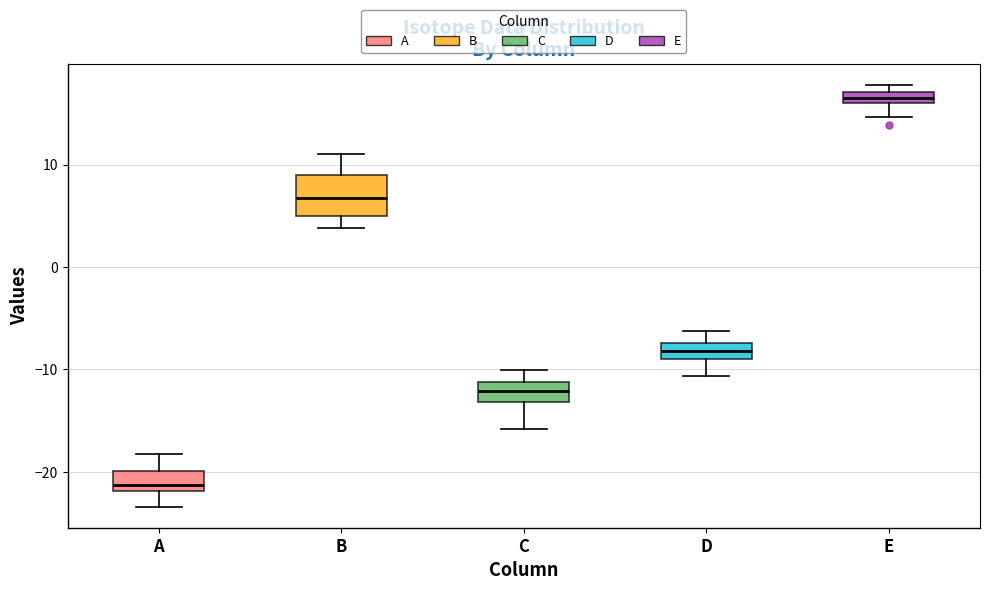

Where is the lower edge of the box for C on the y-axis? The values are not printed on the chart, so give them approximately, as read against the axis.

-13